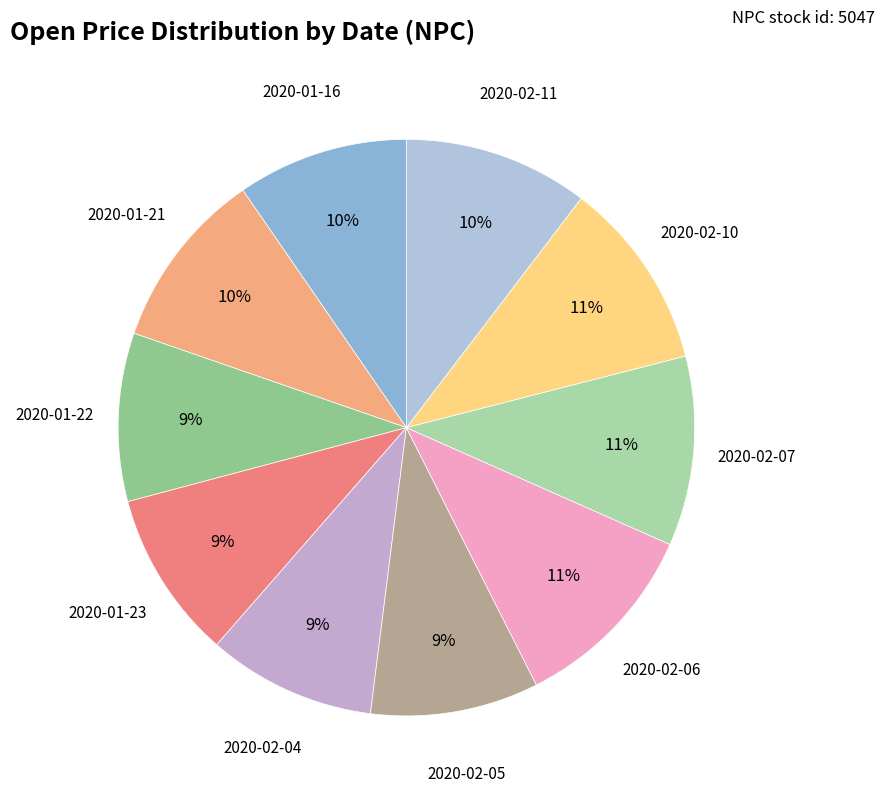

Is it true that 2020-01-22 is 3% of the pie?

False